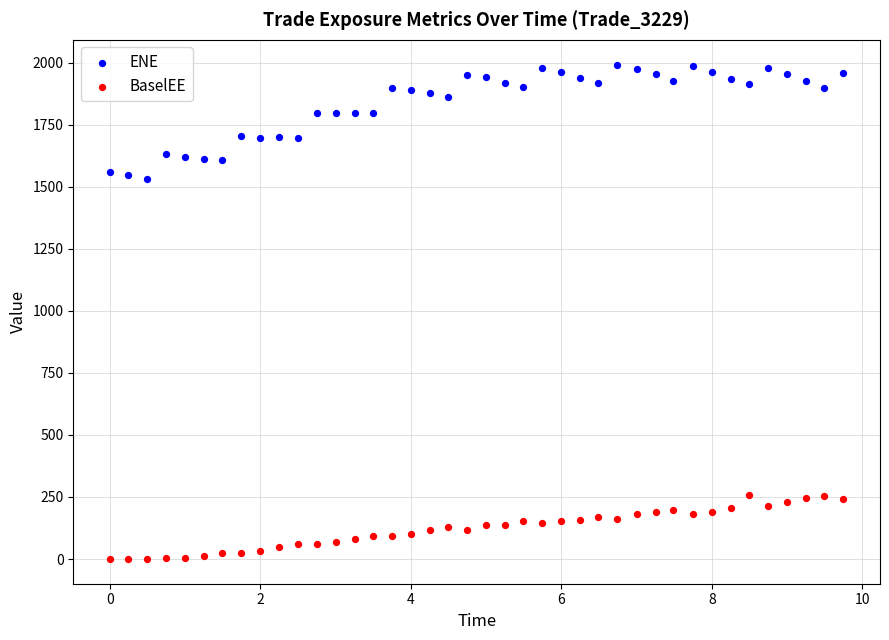

Which series contains the highest Y value?

ENE